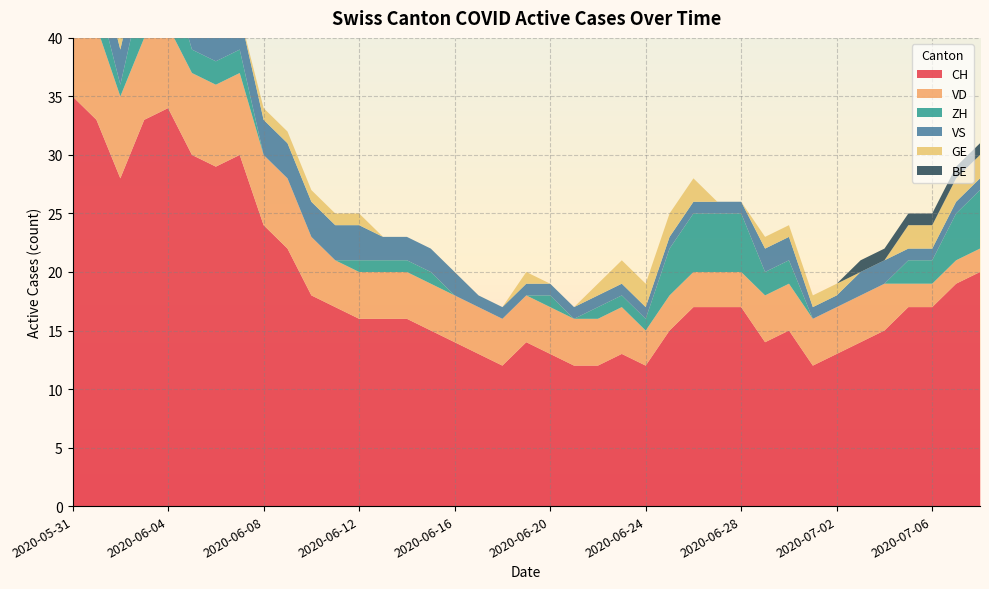

Reading right to left, transcribe all the data shown in this chart.

CH: 20	19	17	17	15	14	13	12	15	14	17	17	17	15	12	13	12	12	13	14	12	13	14	15	16	16	16	17	18	22	24	30	29	30	34	33	28	33	35
VD: 2	2	2	2	4	4	4	4	4	4	3	3	3	3	3	4	4	4	4	4	4	4	4	4	4	4	4	4	5	6	6	7	7	7	7	7	7	8	8
ZH: 5	4	2	2	0	0	0	0	2	2	5	5	5	4	1	1	1	0	1	0	0	0	0	1	1	1	1	0	0	0	0	2	2	2	5	5	1	3	3
VS: 1	1	1	1	2	2	1	1	2	2	1	1	1	1	1	1	1	1	1	1	1	1	2	2	2	2	3	3	3	3	3	3	3	3	3	3	3	3	5
GE: 2	2	2	2	0	0	1	1	1	1	0	0	2	2	2	2	1	0	0	1	0	0	0	0	0	0	1	1	1	1	1	0	0	1	1	1	1	0	0
BE: 1	1	1	1	1	1	0	0	0	0	0	0	0	0	0	0	0	0	0	0	0	0	0	0	0	0	0	0	0	0	0	0	0	0	0	0	0	1	1